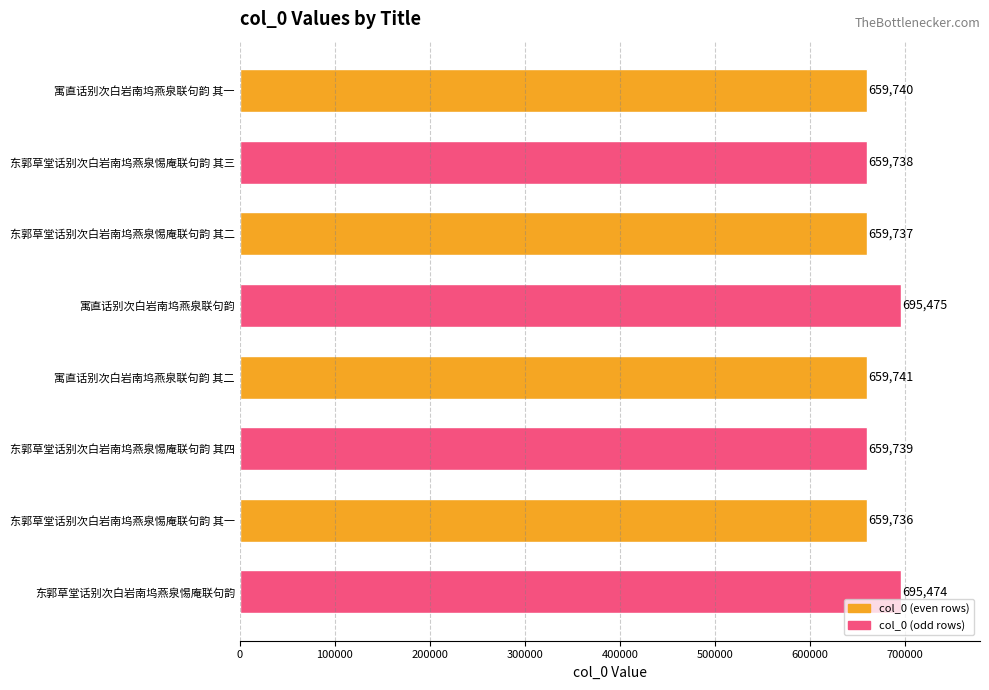

Is it true that the value at 东郭草堂话别次白岩南坞燕泉惕庵联句韵 其二 is 1167409?

False